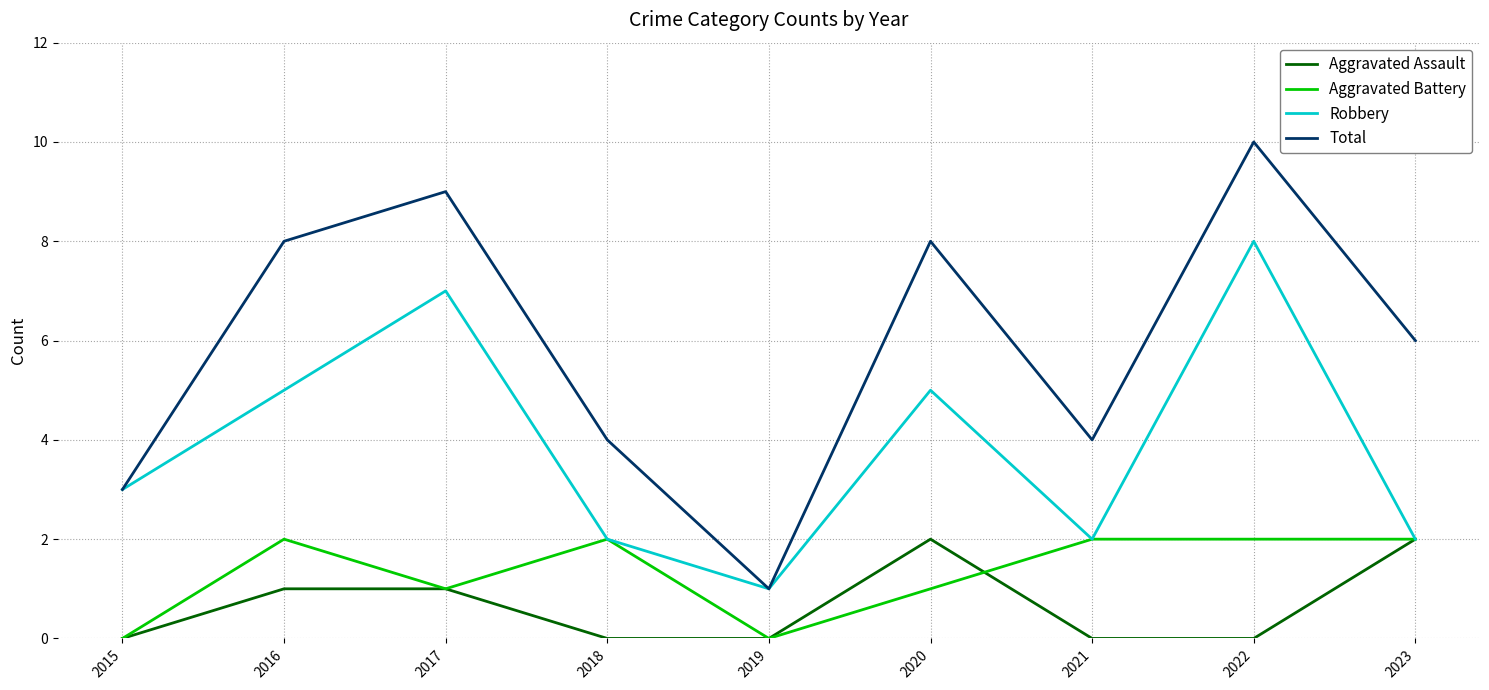

Between 2017 and 2020, which series saw the biggest shift?

Robbery